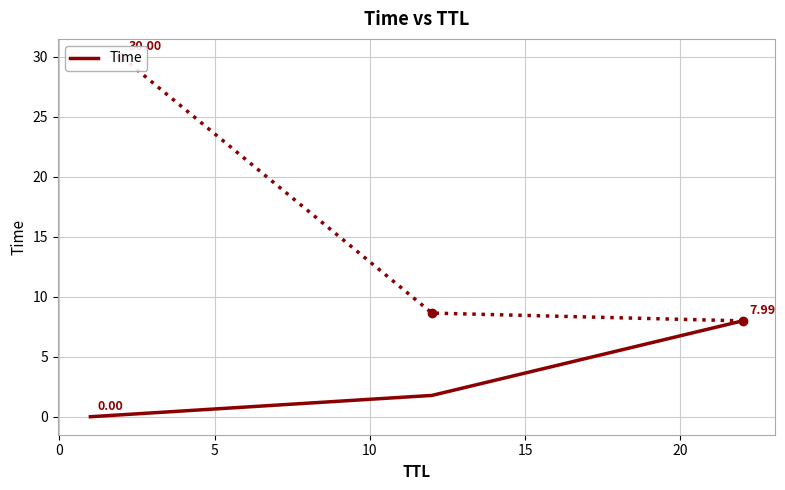

How many data points are less than 1?

1